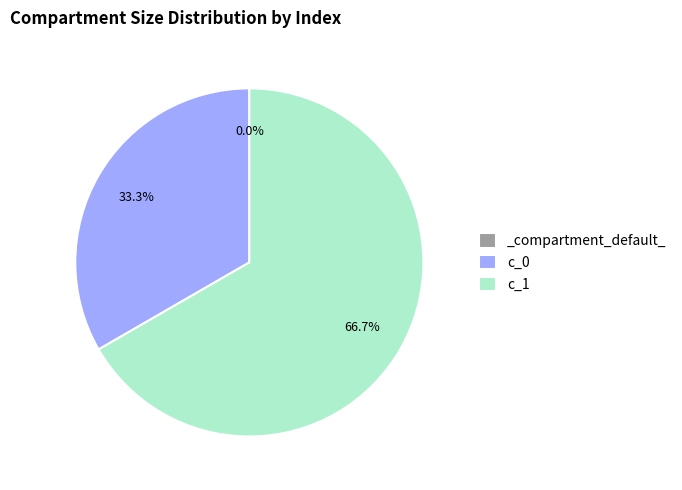

How much of the chart is everything except _compartment_default_?

100.0%